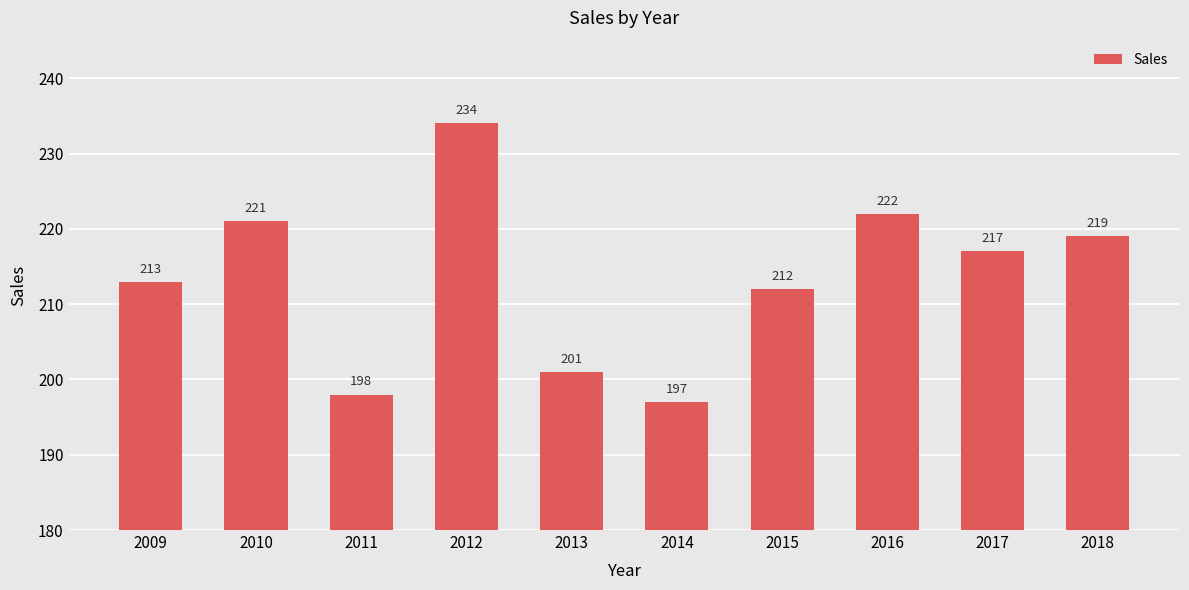

Reading left to right, what are all the values shown in this chart?

2009=213	2010=221	2011=198	2012=234	2013=201	2014=197	2015=212	2016=222	2017=217	2018=219